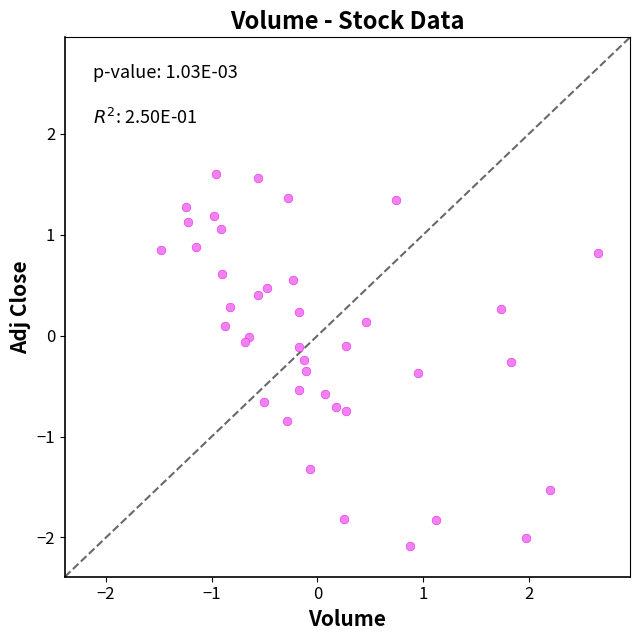

What is the range of X values (max minus min)?

4.1